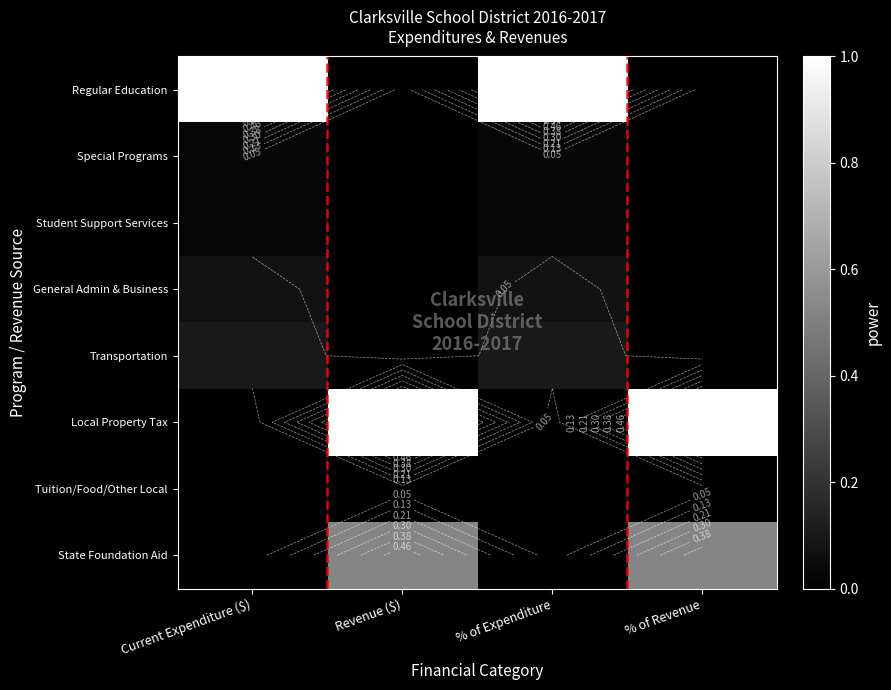

Count the Transportation values in the range 0 to 1.

4